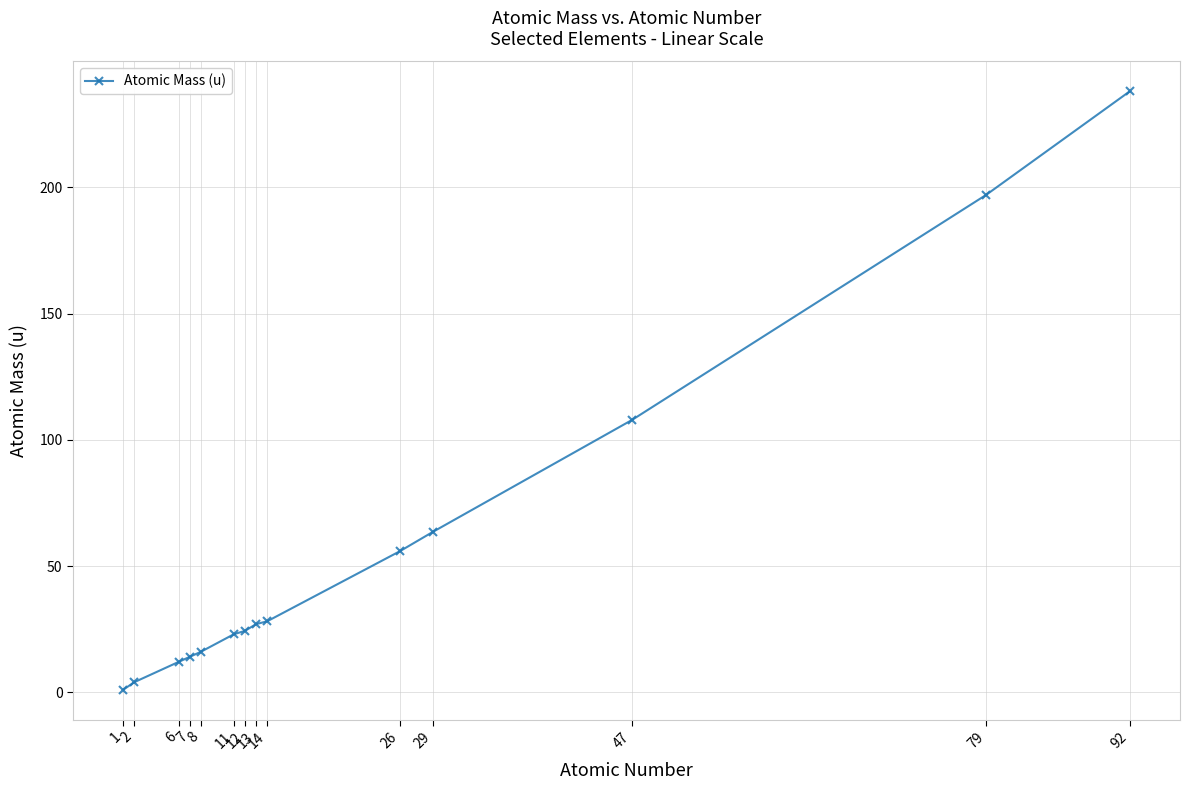

What is the sum of the values at 12 and 14?

52.4